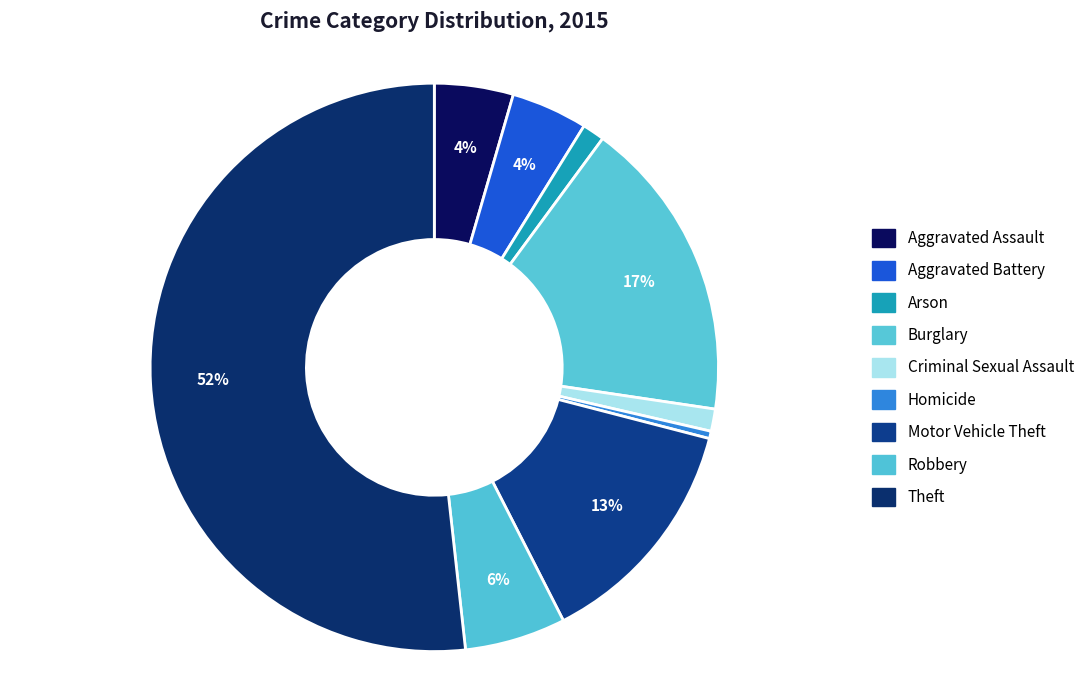

Rank the categories by value from highest to lowest.

Theft, Burglary, Motor Vehicle Theft, Robbery, Aggravated Assault, Aggravated Battery, Arson, Criminal Sexual Assault, Homicide